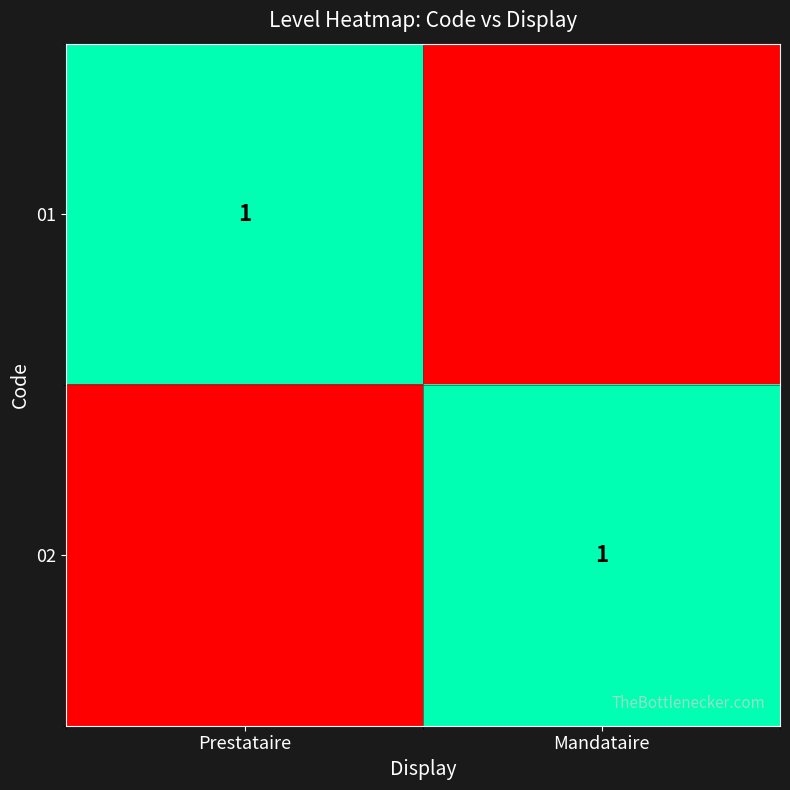

What is the maximum value shown in the chart?

1